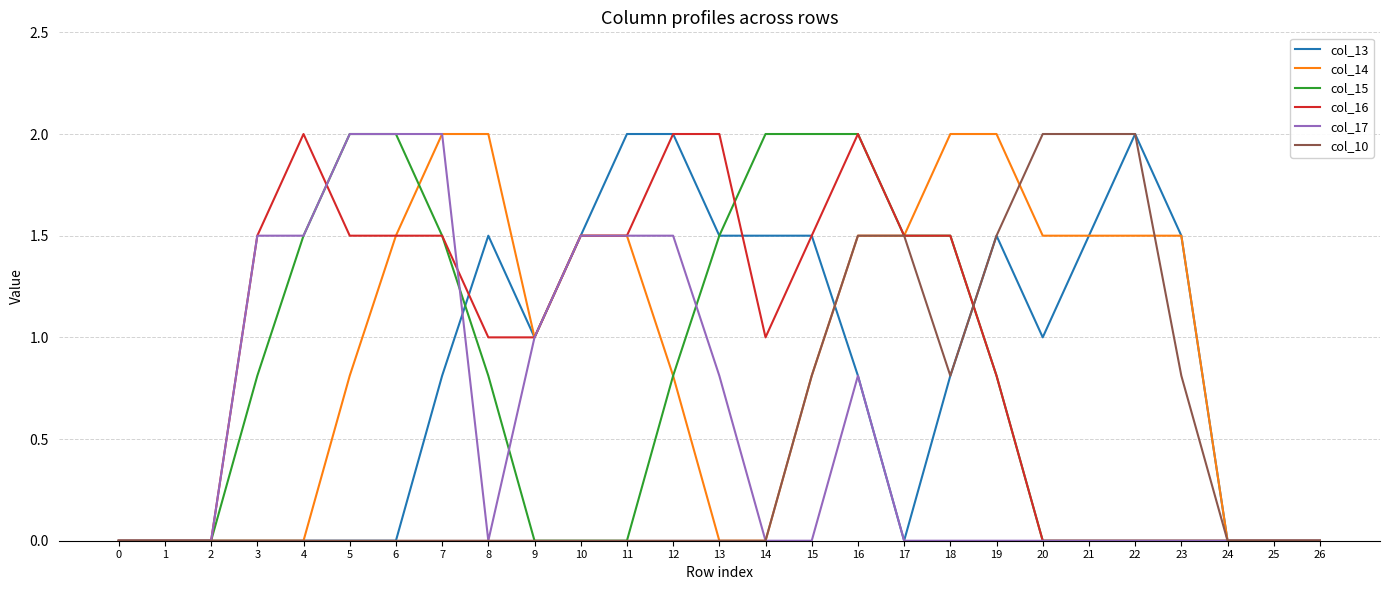

Is the value of col_10 at 0 greater than the value of col_13 at 18?

No